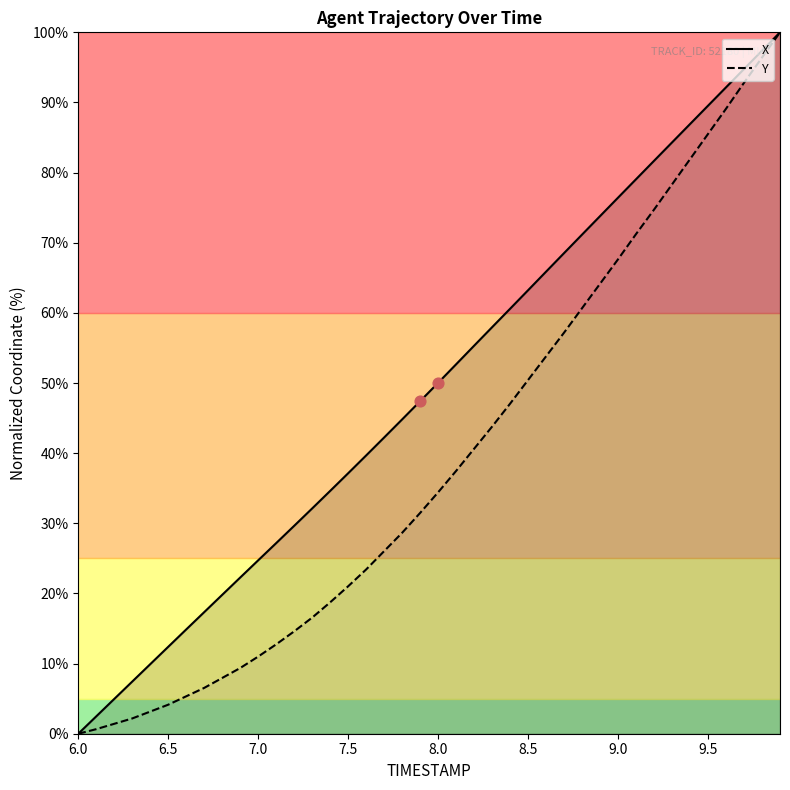

Which series has the largest total across all categories?

X